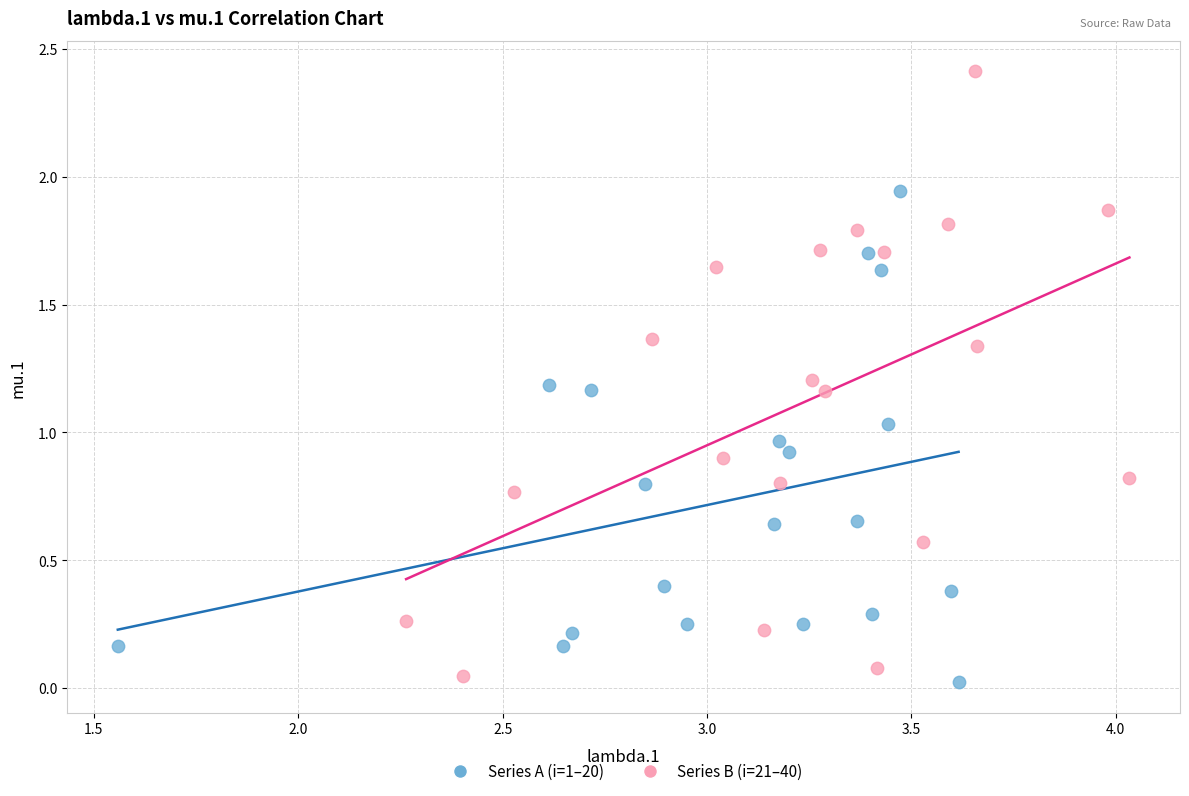

Which series reaches the minimum Y coordinate?

Series A (i=1–20)